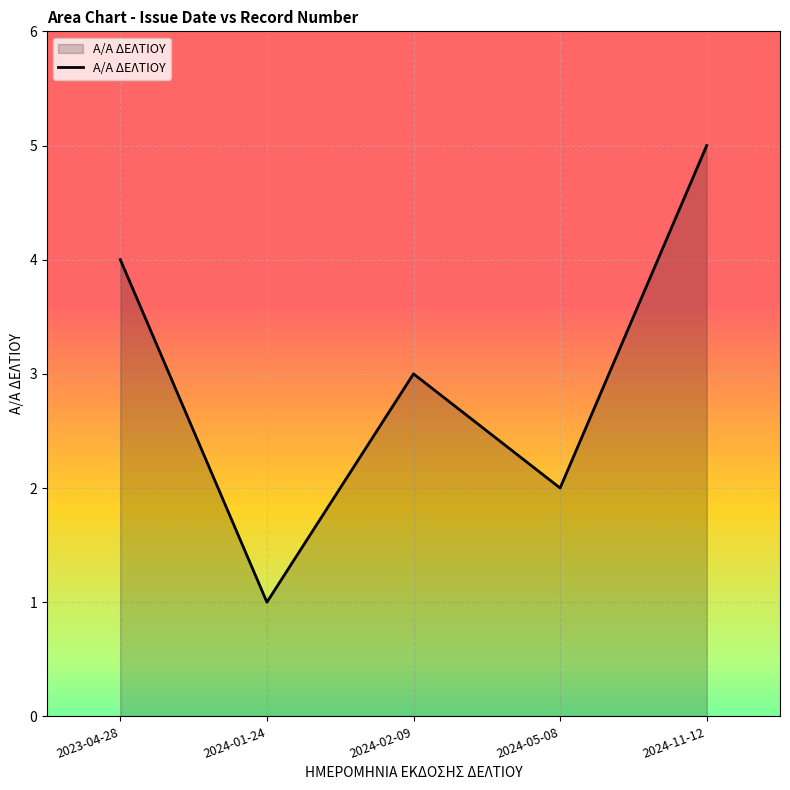

How many lines are shown in the chart?

1